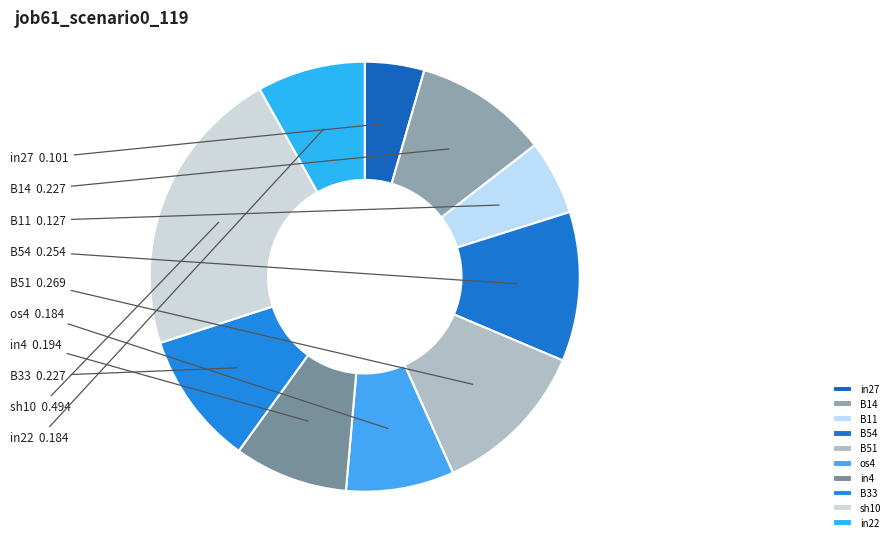

Combined, do in4 and B33 account for over 50%?

No